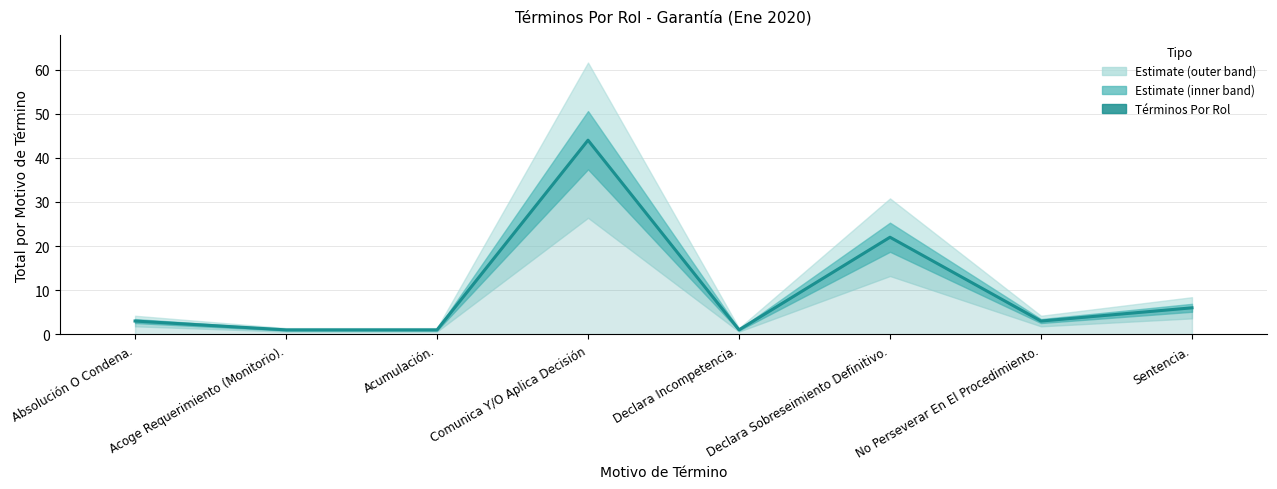

Between No Perseverar En El Procedimiento. and Declara Sobreseimiento Definitivo., which is larger?

Declara Sobreseimiento Definitivo.